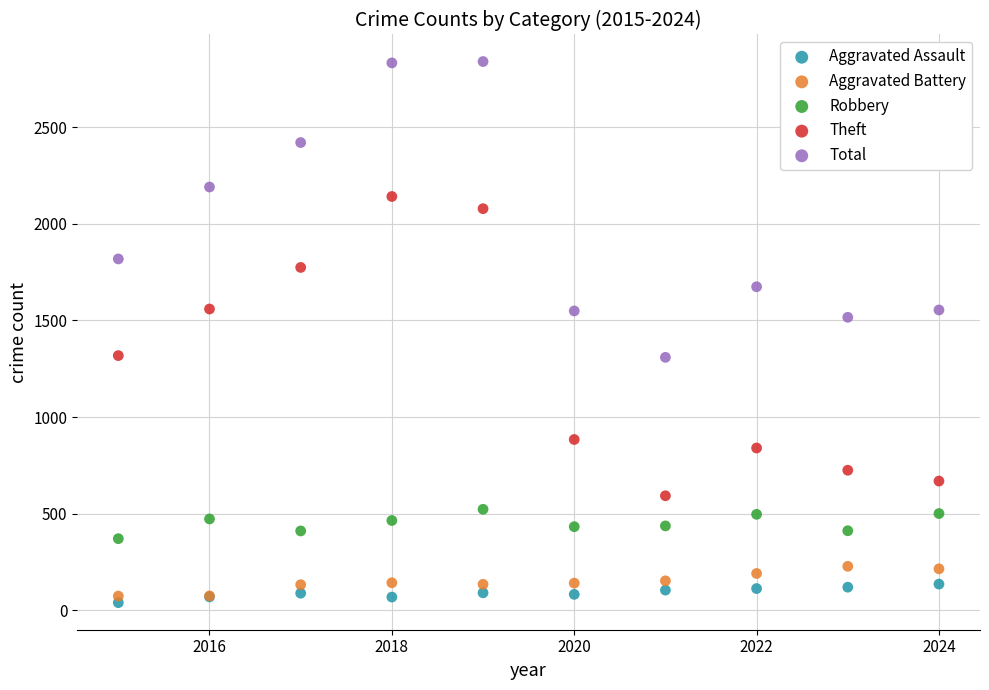

What are all the series names shown in the legend?

Aggravated Assault, Aggravated Battery, Robbery, Theft, Total